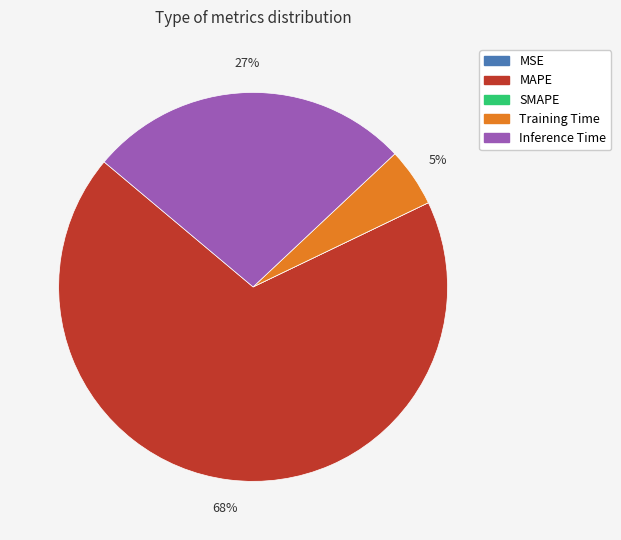

The Inference Time slice represents 27% of the pie. True or false?

True